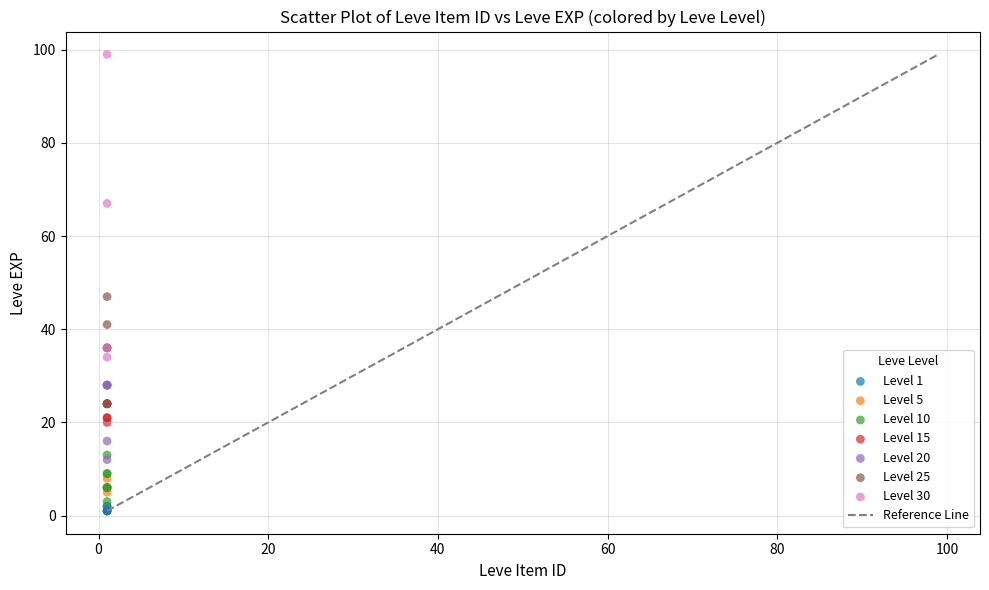

Which series has the widest spread of Y values?

Level 30